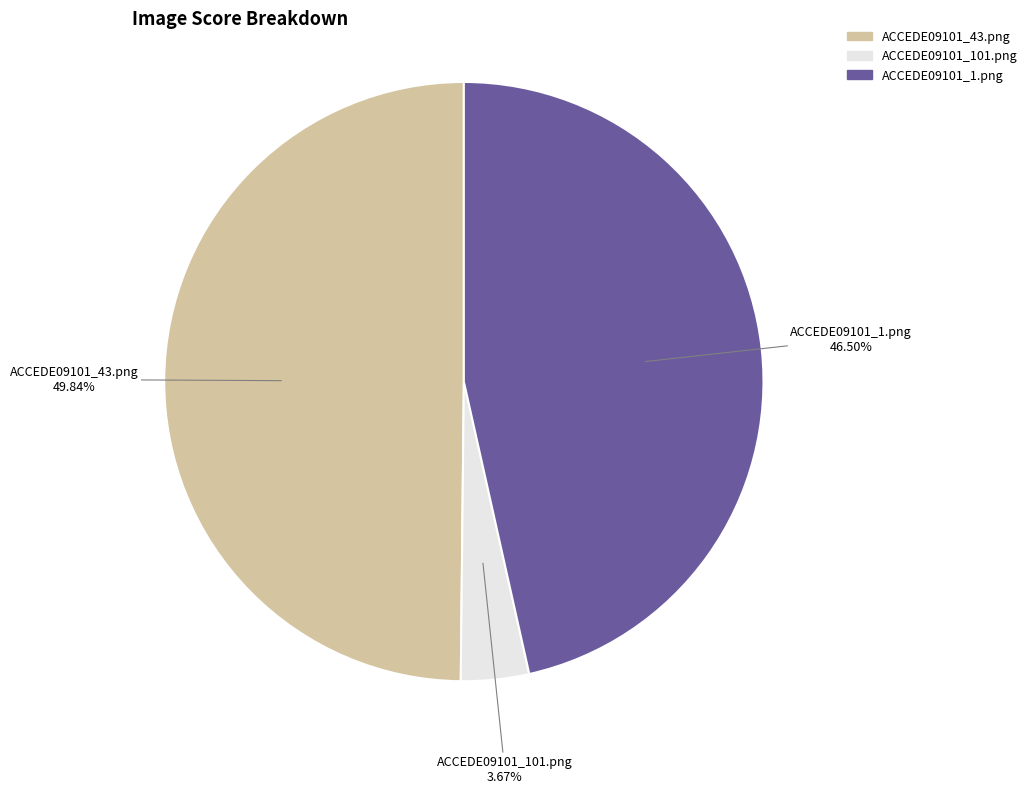

Between ACCEDE09101_101.png and ACCEDE09101_43.png, which is larger?

ACCEDE09101_43.png